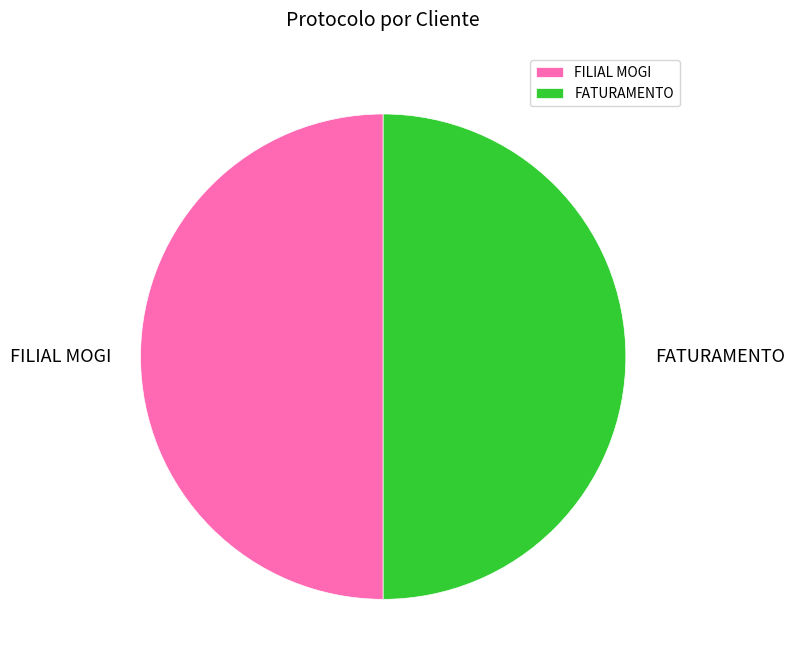

Approximately how many times larger is the value at FATURAMENTO compared to FILIAL MOGI?

1.0